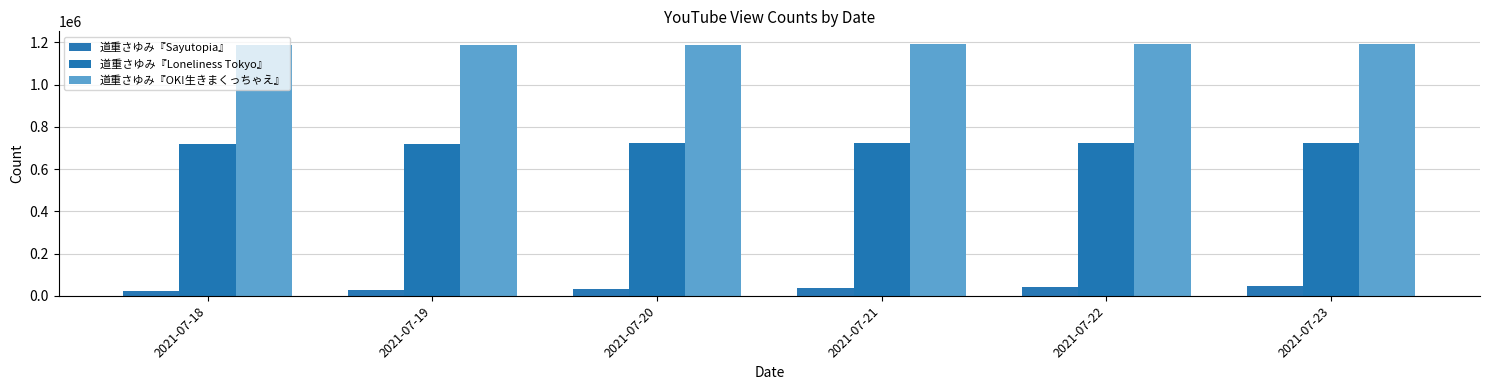

Which series has the largest total across all categories?

道重さゆみ『OK!生きまくっちゃえ』